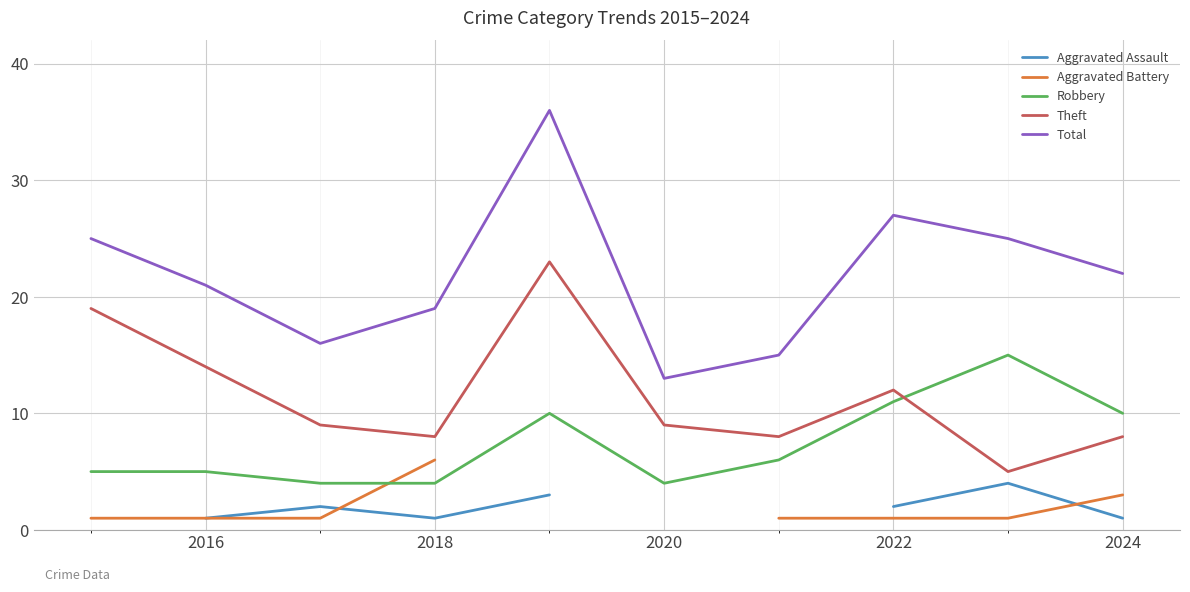

Is it true that Theft equals 6 at 2018?

False